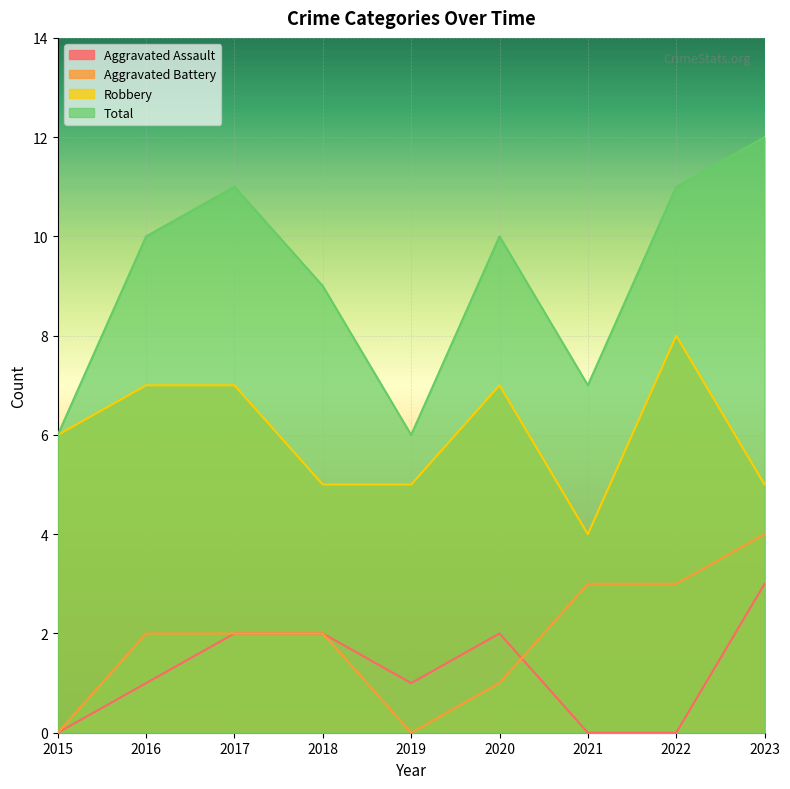

Reading right to left, list all the values displayed in this chart.

Aggravated Assault: 2023=3	2022=0	2021=0	2020=2	2019=1	2018=2	2017=2	2016=1	2015=0
Aggravated Battery: 2023=4	2022=3	2021=3	2020=1	2019=0	2018=2	2017=2	2016=2	2015=0
Robbery: 2023=5	2022=8	2021=4	2020=7	2019=5	2018=5	2017=7	2016=7	2015=6
Total: 2023=12	2022=11	2021=7	2020=10	2019=6	2018=9	2017=11	2016=10	2015=6